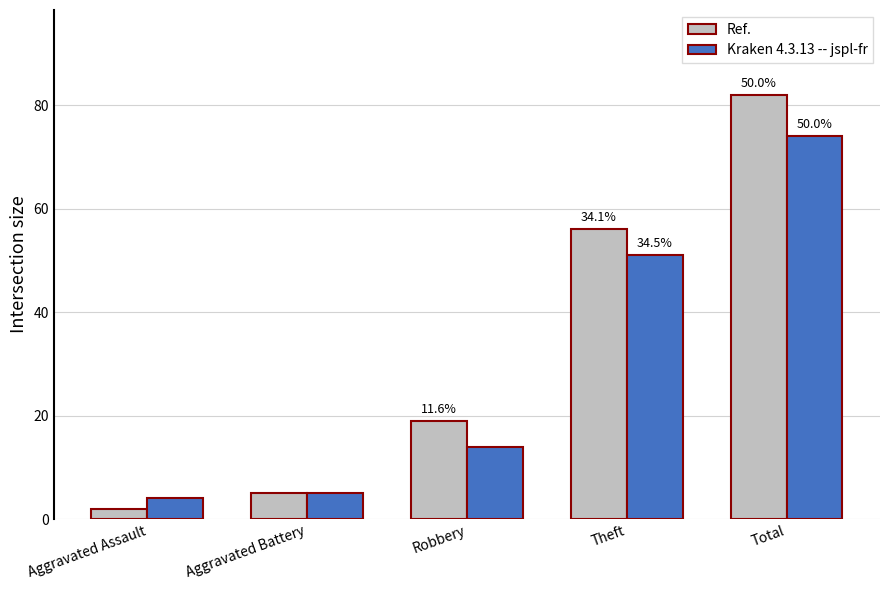

What is the difference between the highest and lowest values at Total?

8